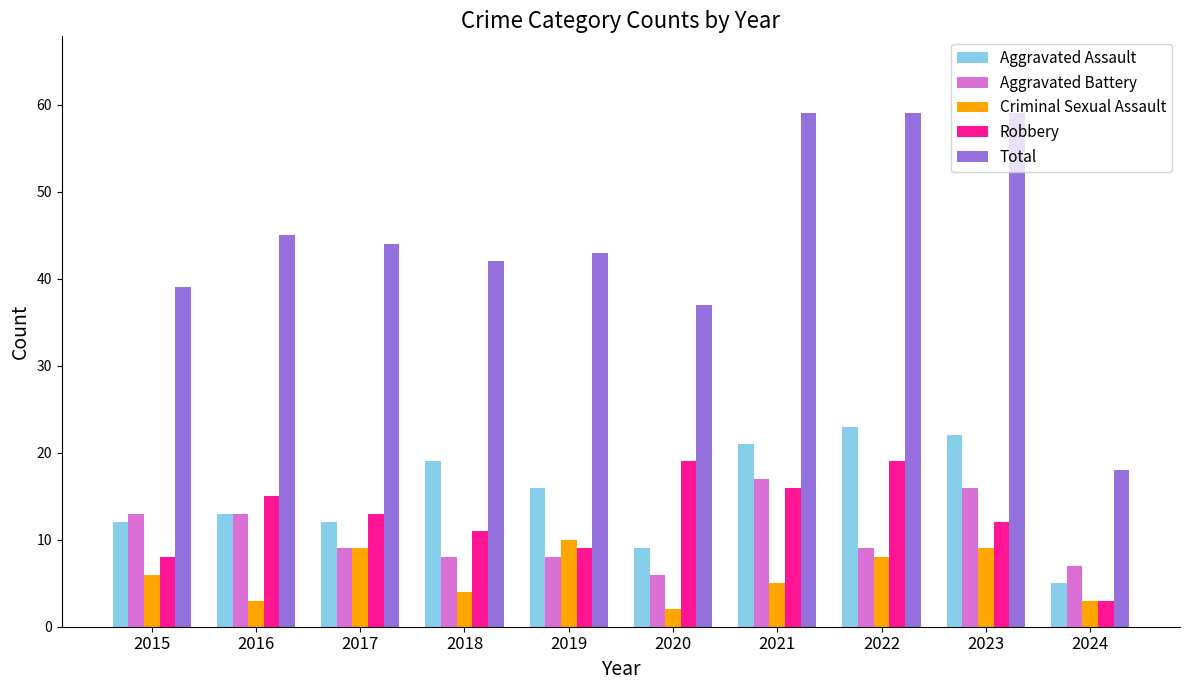

Which series has the largest range (max minus min)?

Total